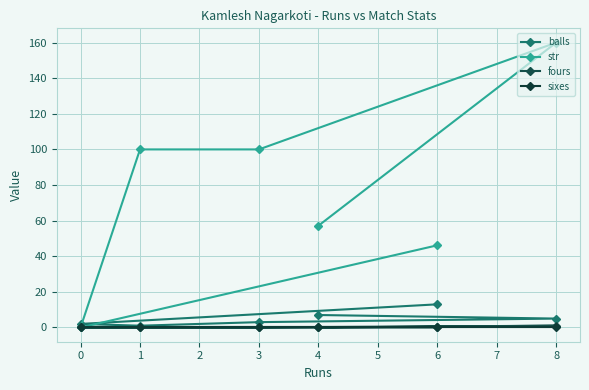

What is the lowest value of the balls series?

1.0